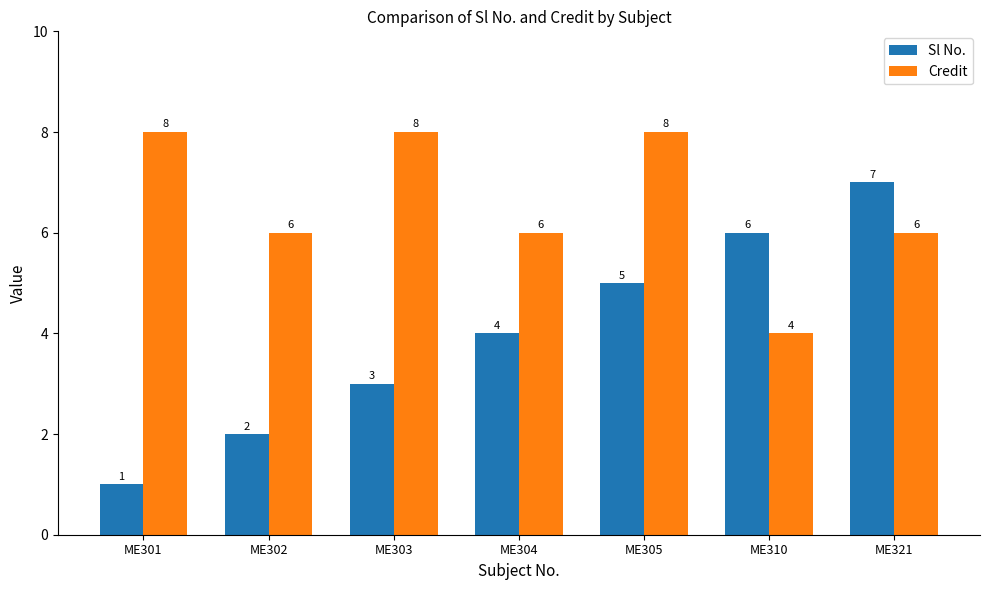

List the series in order of their overall mean, lowest first.

Sl No., Credit